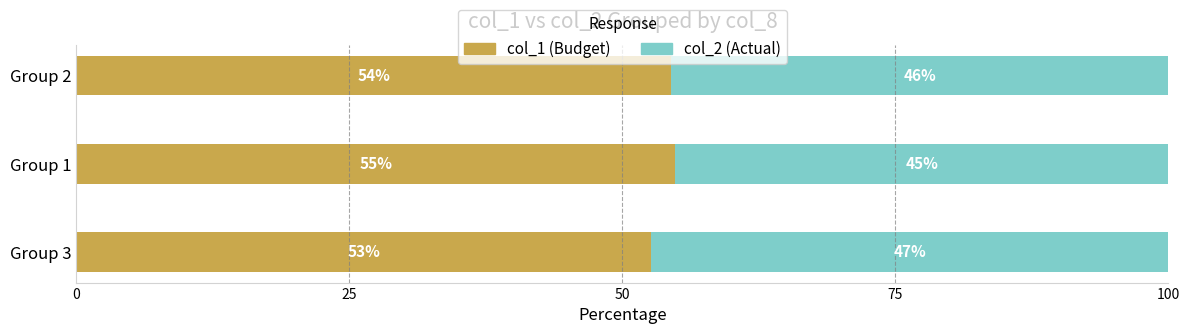

Which series has the largest total across all categories?

col_1 (Budget)